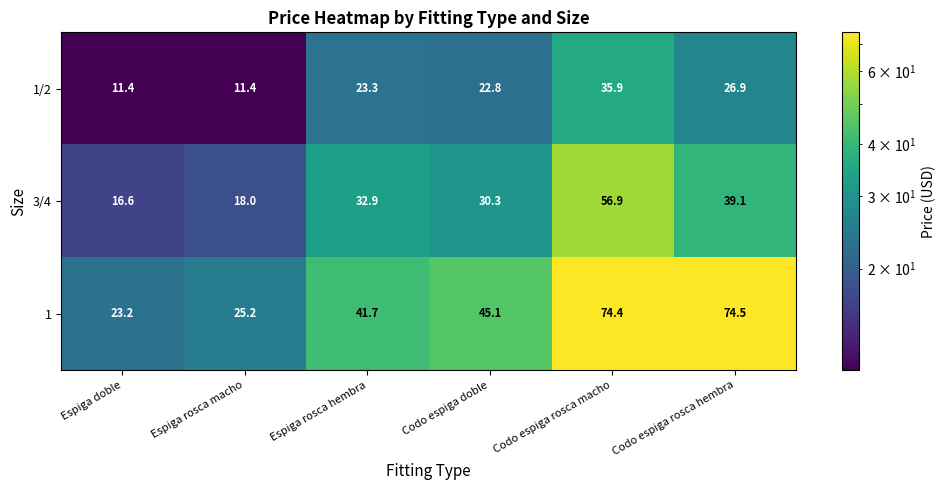

Reading right to left, transcribe all the data shown in this chart.

1/2: 26.9	35.9	22.8	23.3	11.4	11.4
3/4: 39.1	56.9	30.3	32.9	18.0	16.6
1: 74.5	74.4	45.1	41.7	25.2	23.2